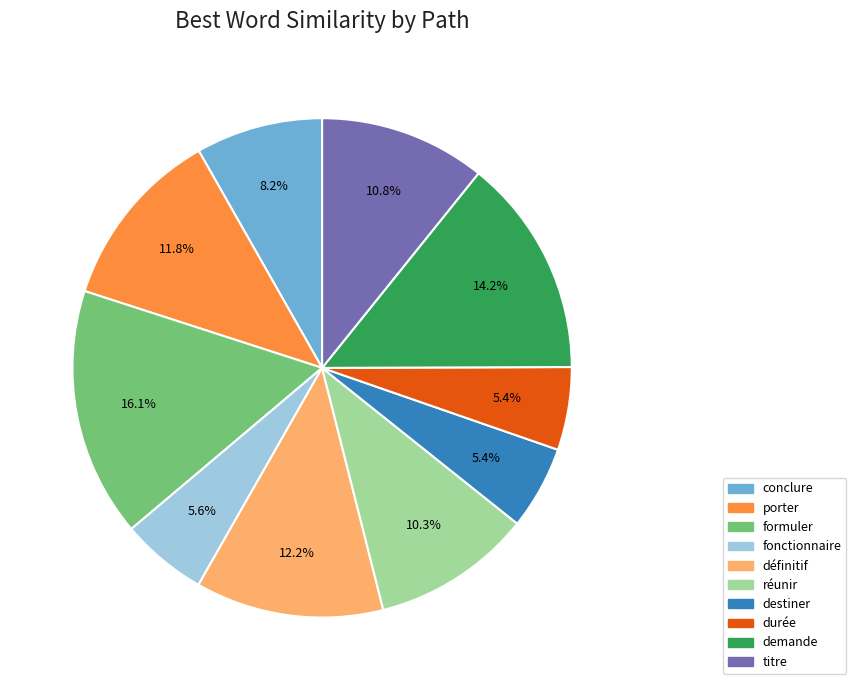

To the nearest percent, what is the combined percentage of destiner and conclure?

14%